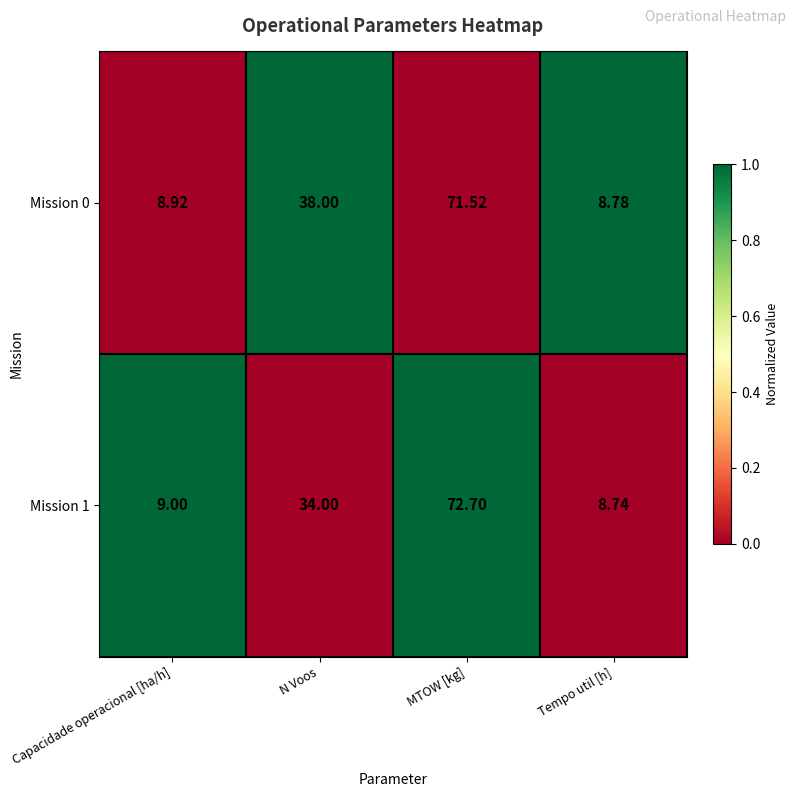

At which category is the sum across all series the highest?

MTOW [kg]